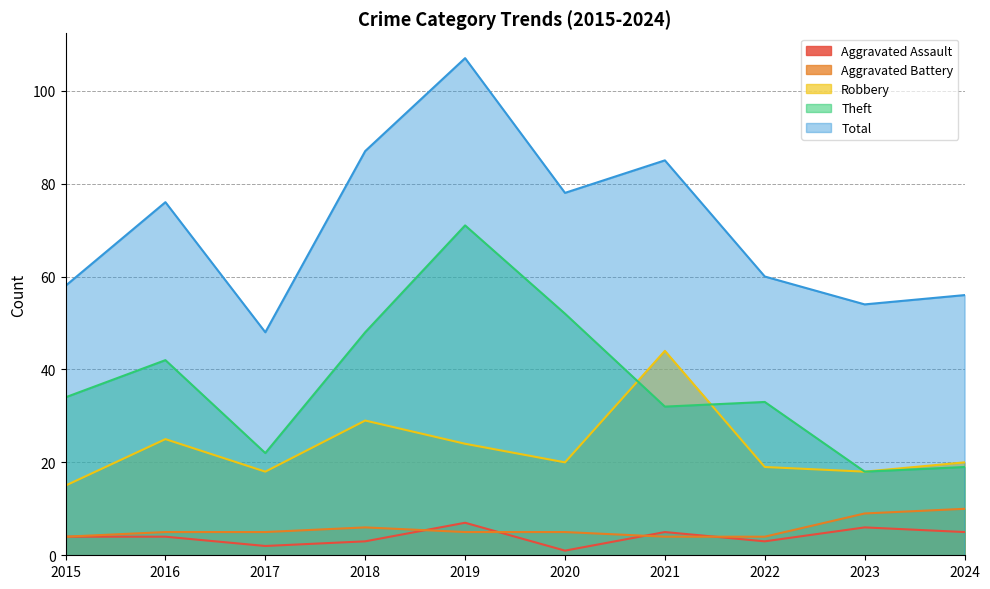

What is the difference between the second highest and minimum values in the Robbery series?

14